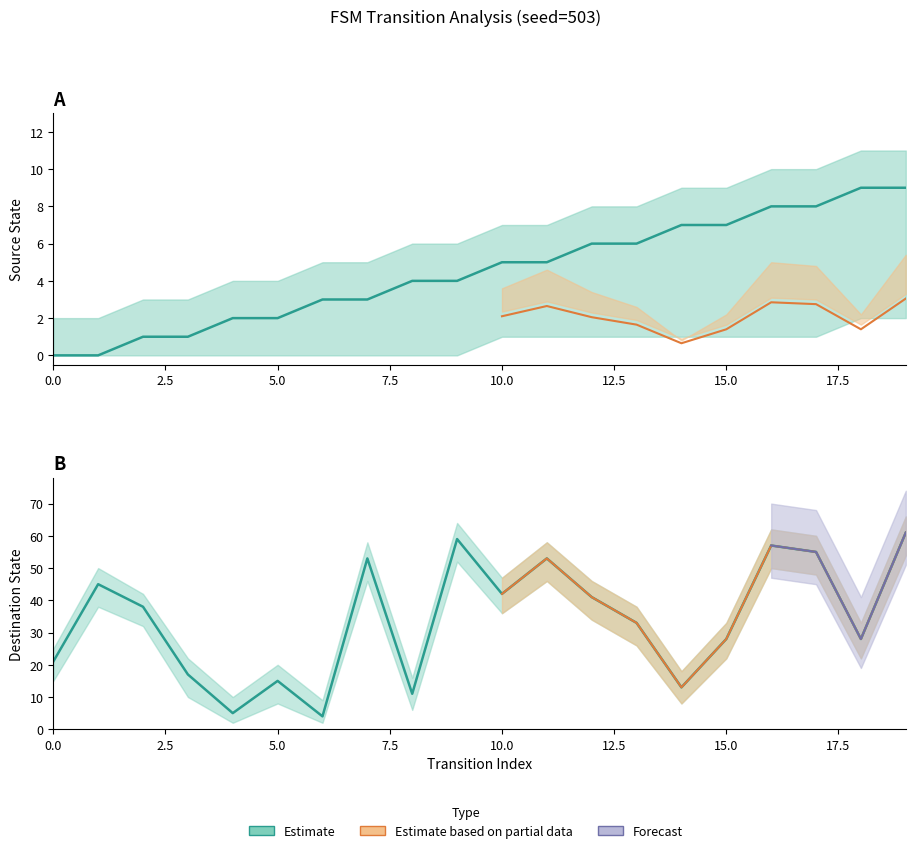

Between 14 and 18, which series saw the biggest shift?

Destination State